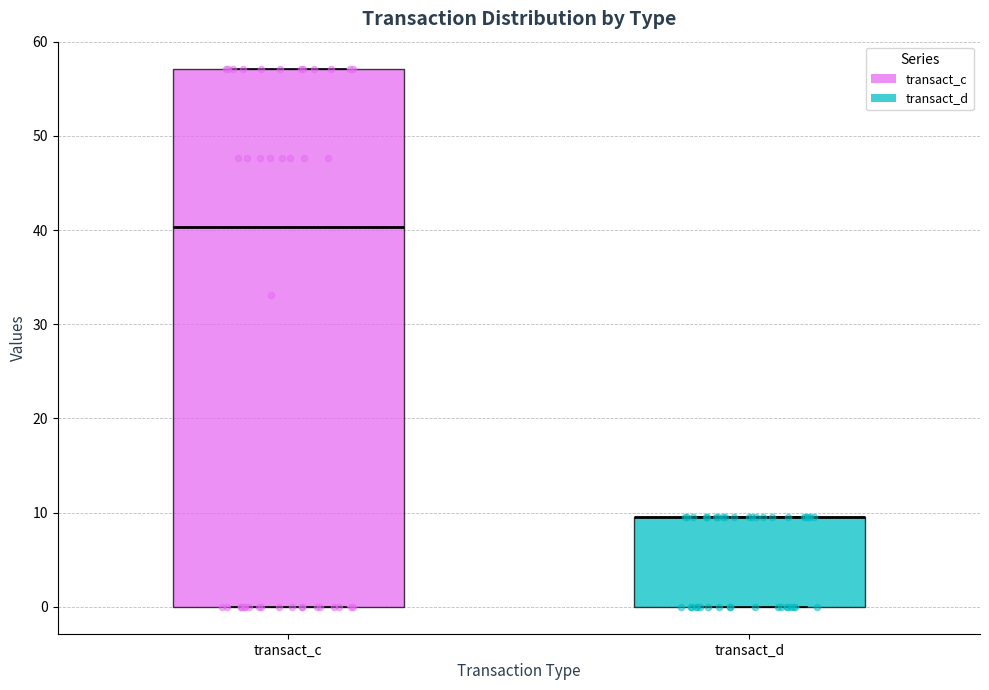

Which box is the tallest, from its lower edge to its upper edge?

transact_c